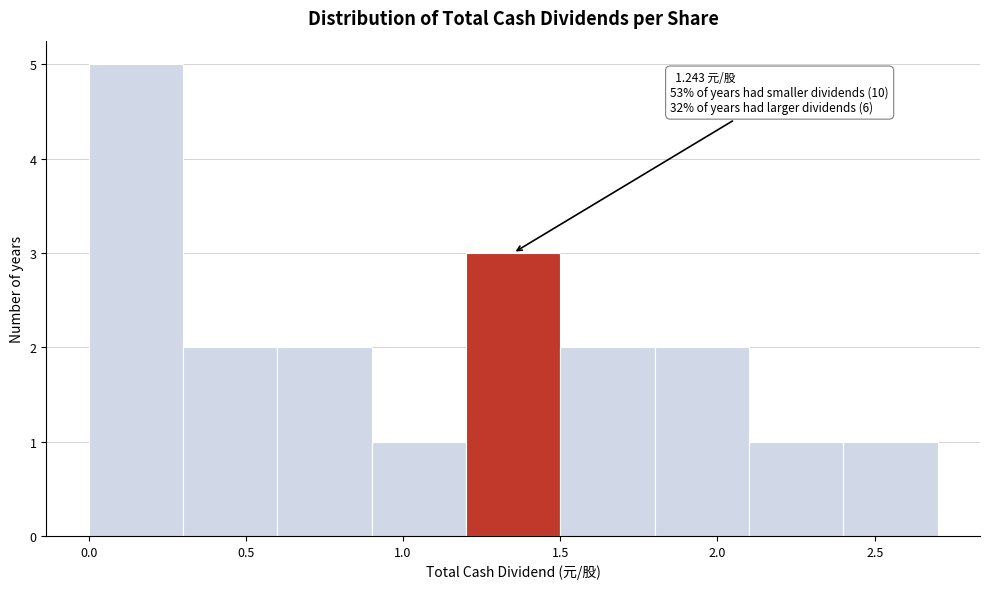

Which range on the x-axis has the tallest bar?

0.0 to 0.3